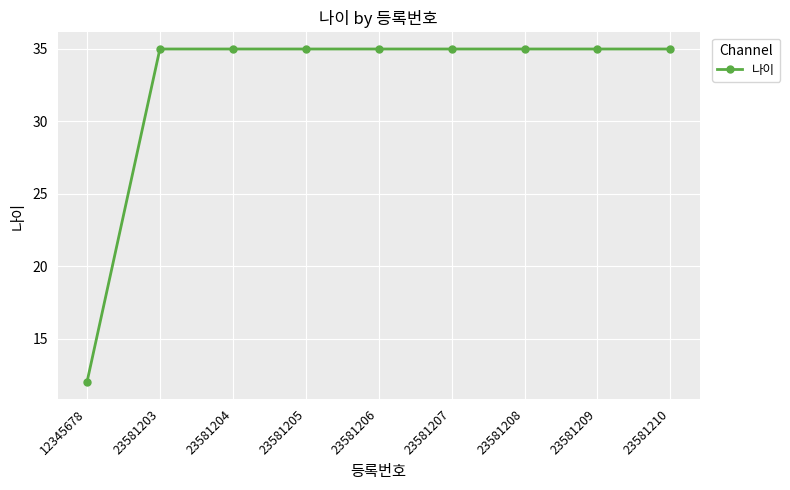

What is the average value?

32